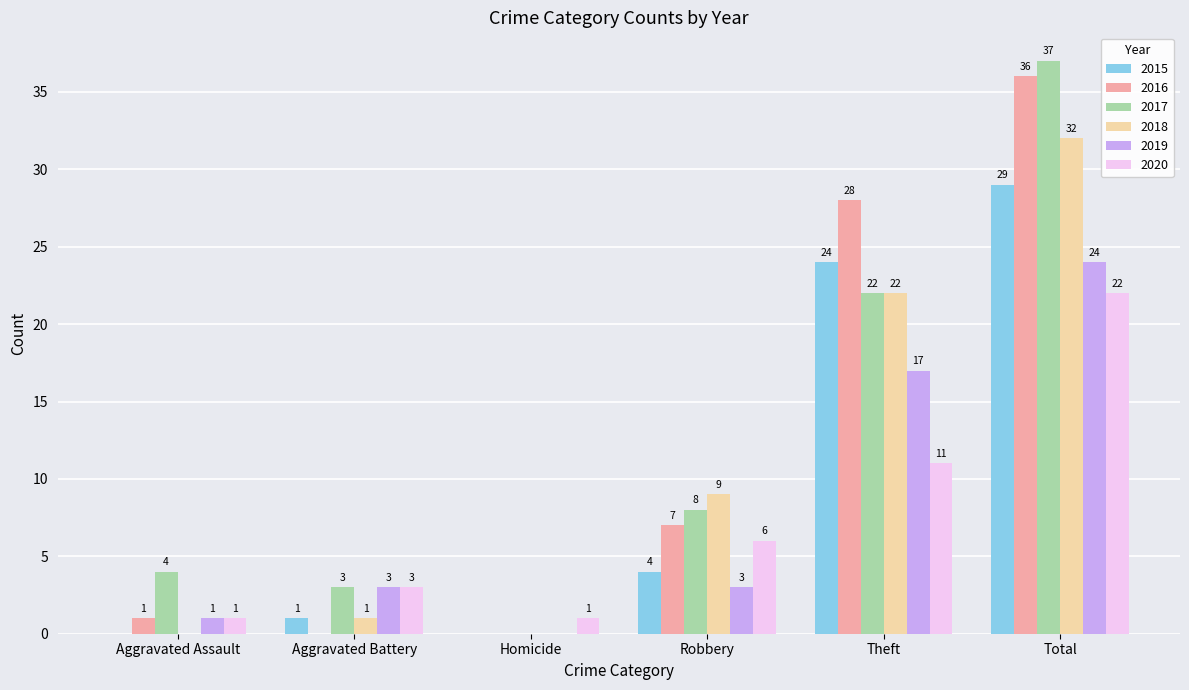

At which label is 2016 closest to 18?

Theft